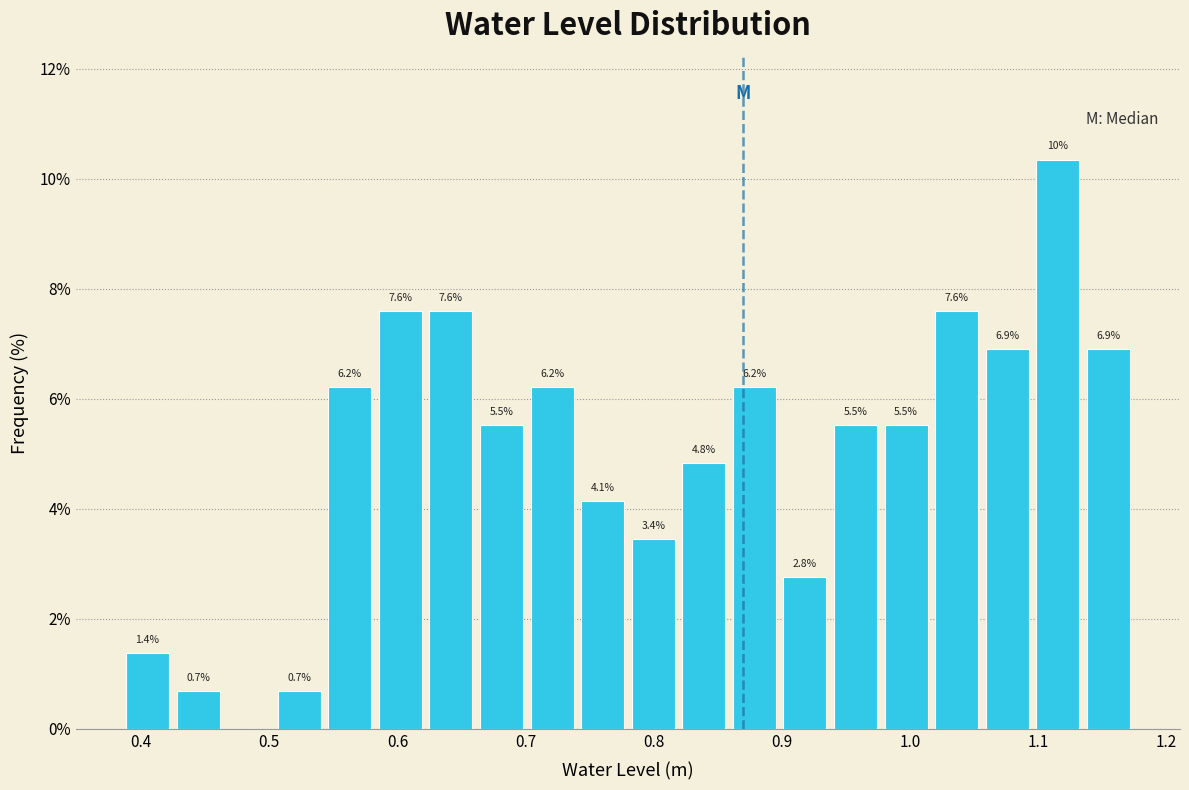

Around what value on the x-axis is the tallest bar? Give the approximate position of its centre, as read against the axis.

1.12